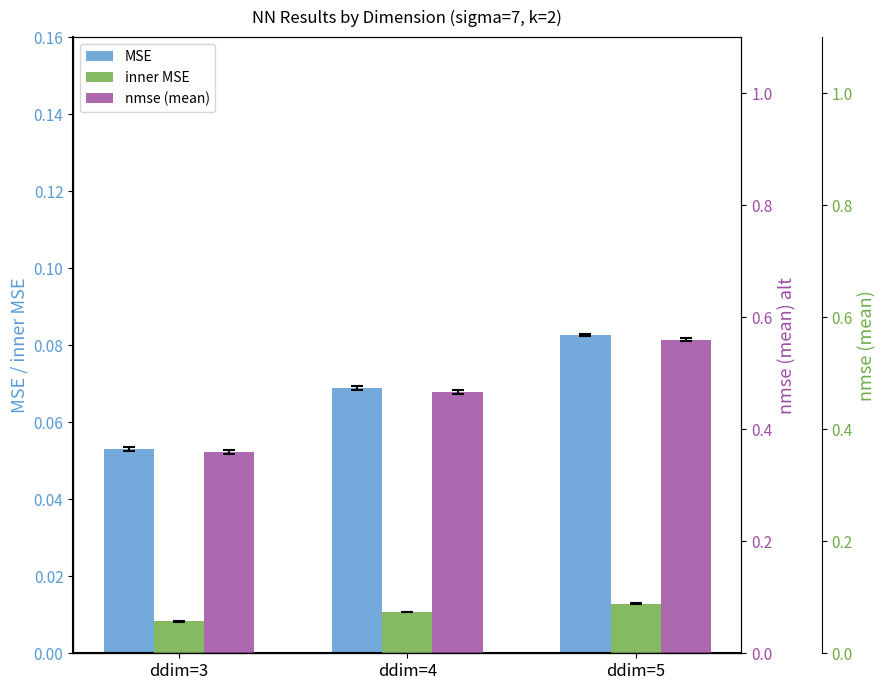

True or false: nmse (mean) has a value of 0.5 at ddim=3.

False